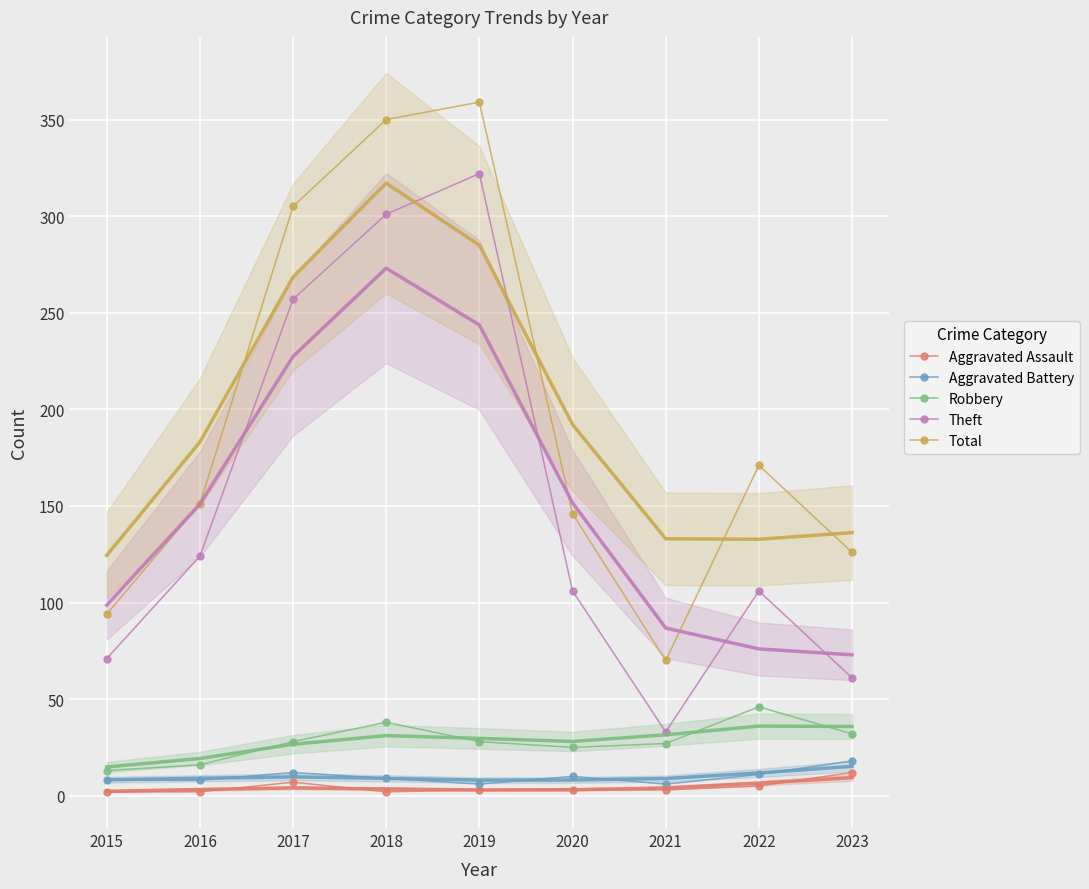

How many lines are shown in the chart?

5